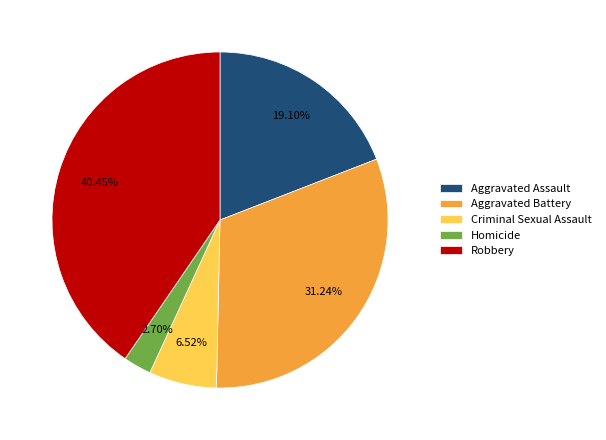

To the nearest percent, what is the combined percentage of Robbery and Aggravated Battery?

72%